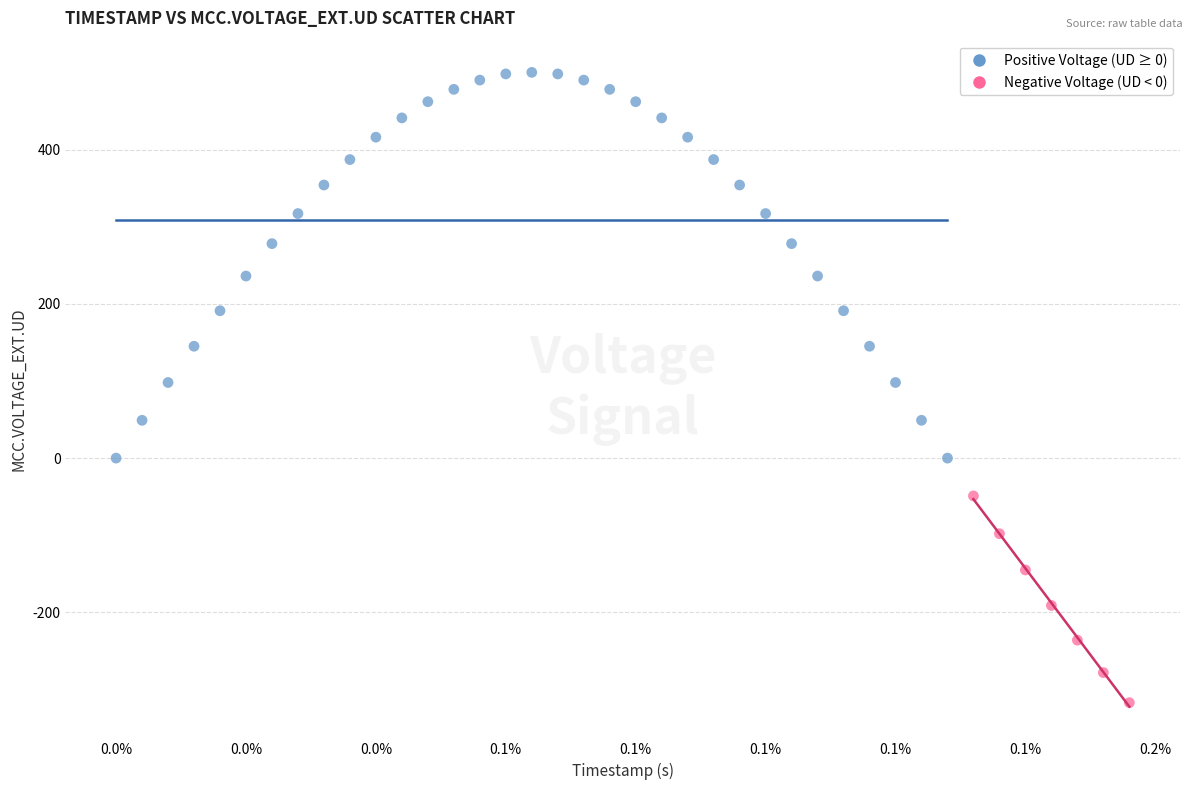

Which series has the widest spread of Y values?

Positive Voltage (UD ≥ 0)